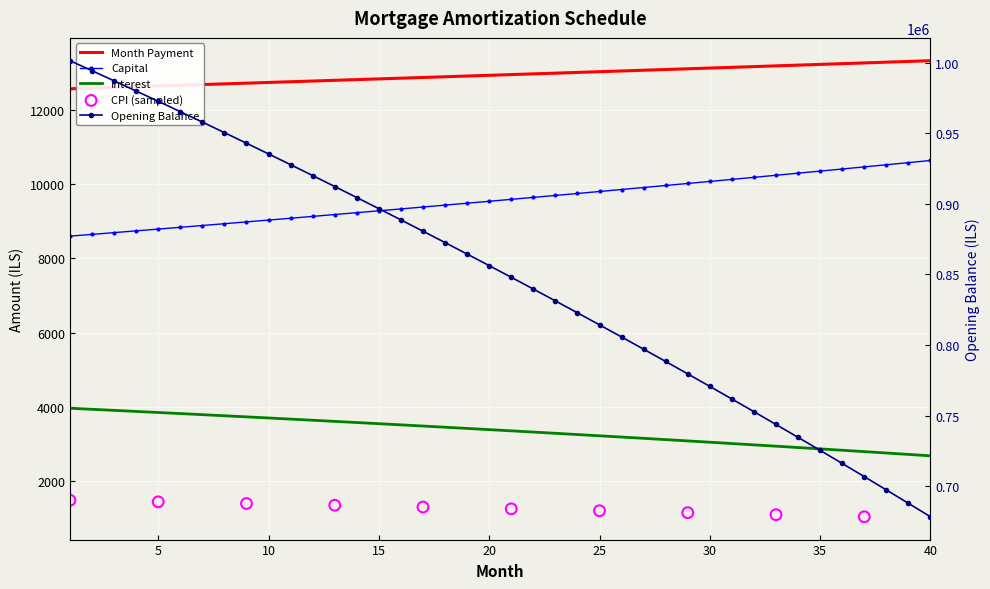

Which series reaches the minimum Y coordinate?

opening_balance